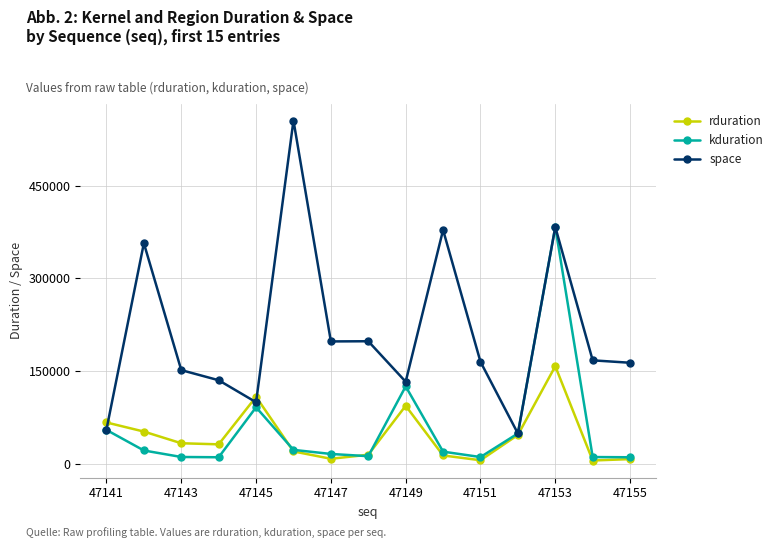

Rank the series by their maximum value, from lowest to highest.

rduration, kduration, space